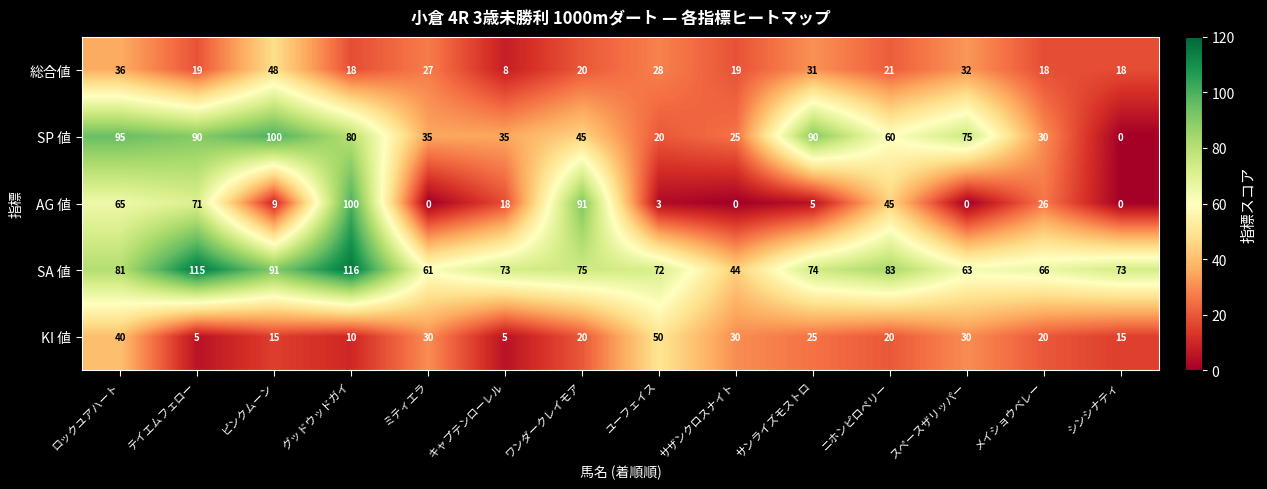

What is the difference between the AG 値 values at ロックユアハート and ミティエラ?

65